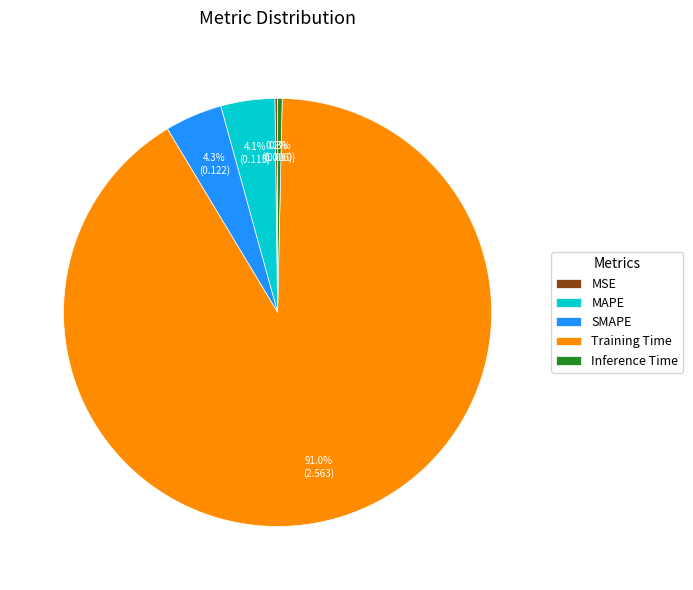

Is Inference Time the majority of the pie?

No